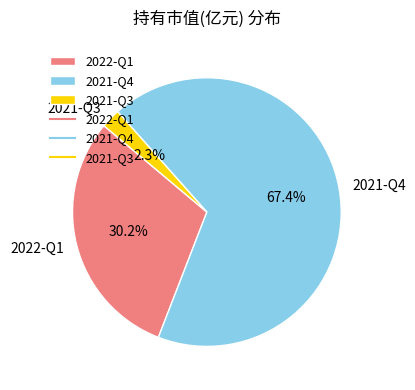

Which has a higher value, 2021-Q3 or 2021-Q4?

2021-Q4